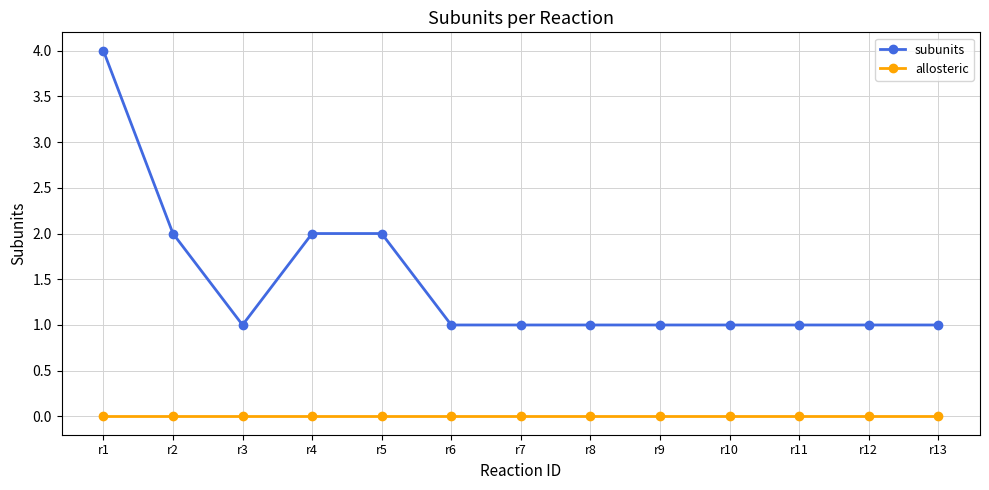

How many series are shown in this chart?

2